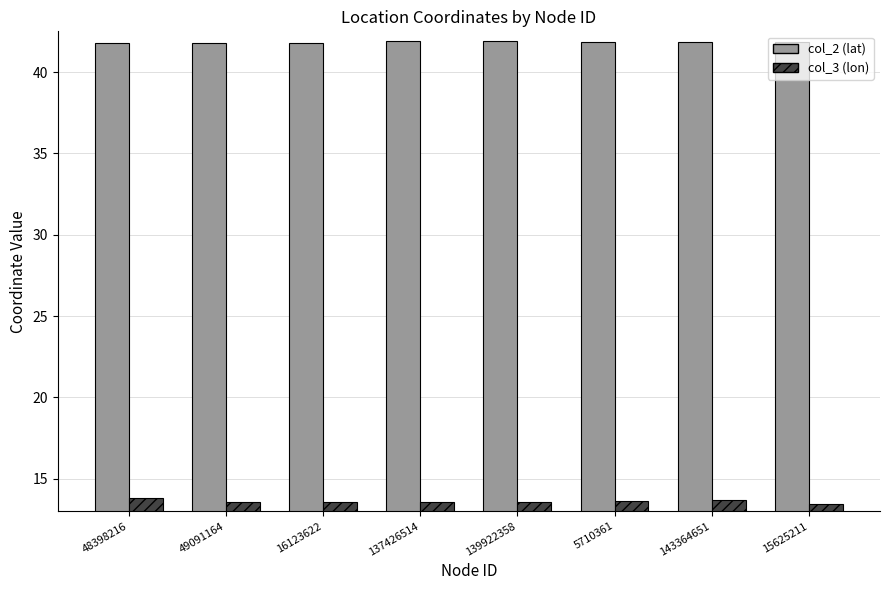

At how many categories does at least one series exceed 15?

8